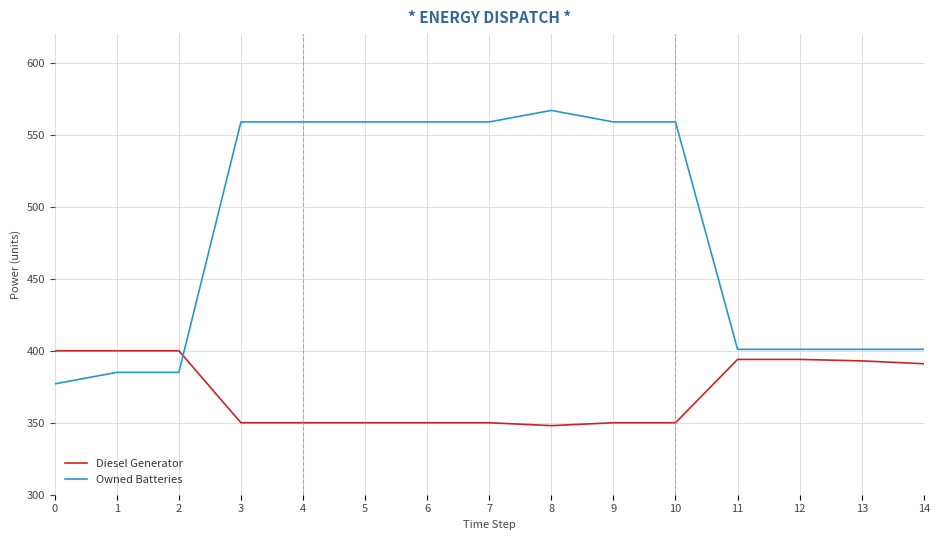

Which category has the highest value in the Owned Batteries series?

8